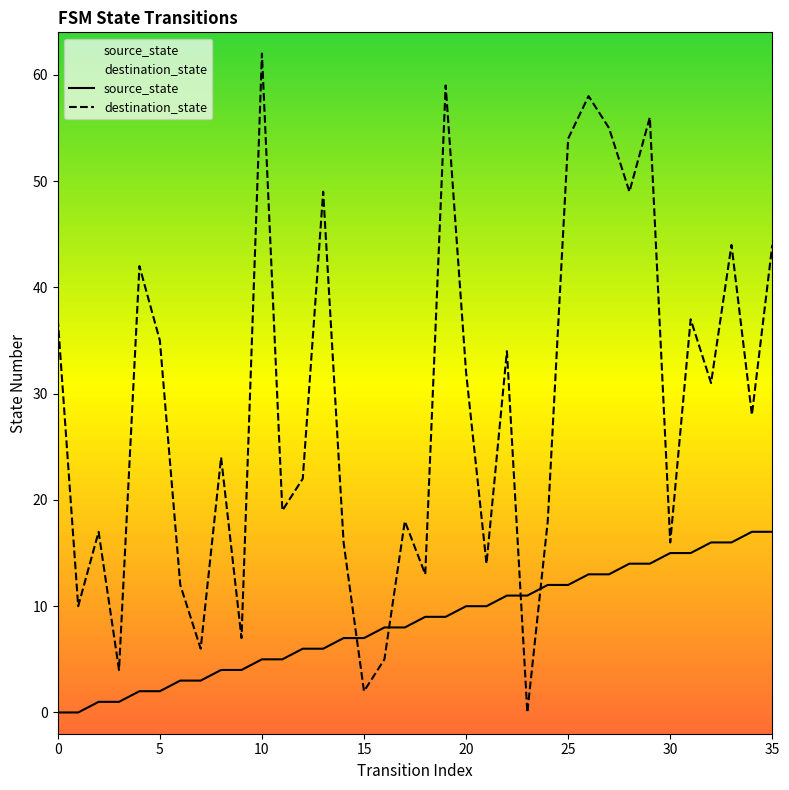

Which label corresponds to the largest value in the chart?

10